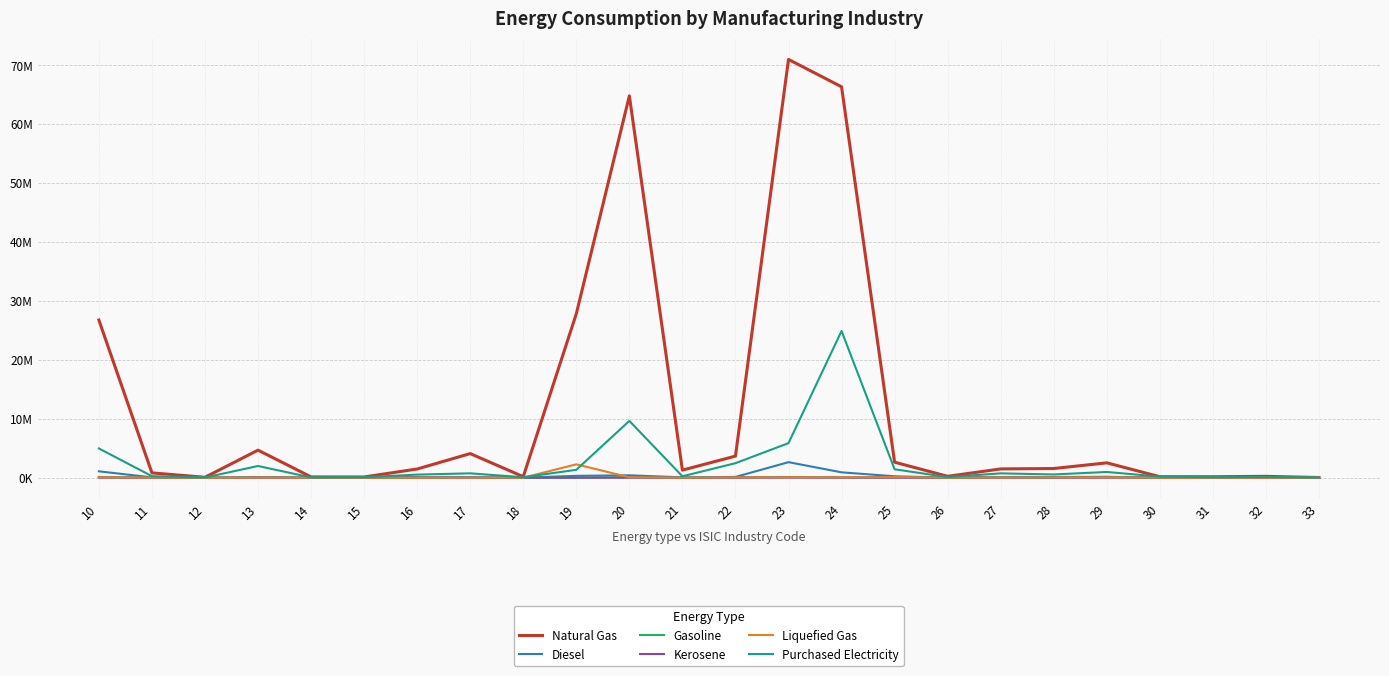

At which label is Natural Gas closest to 35501103?

19